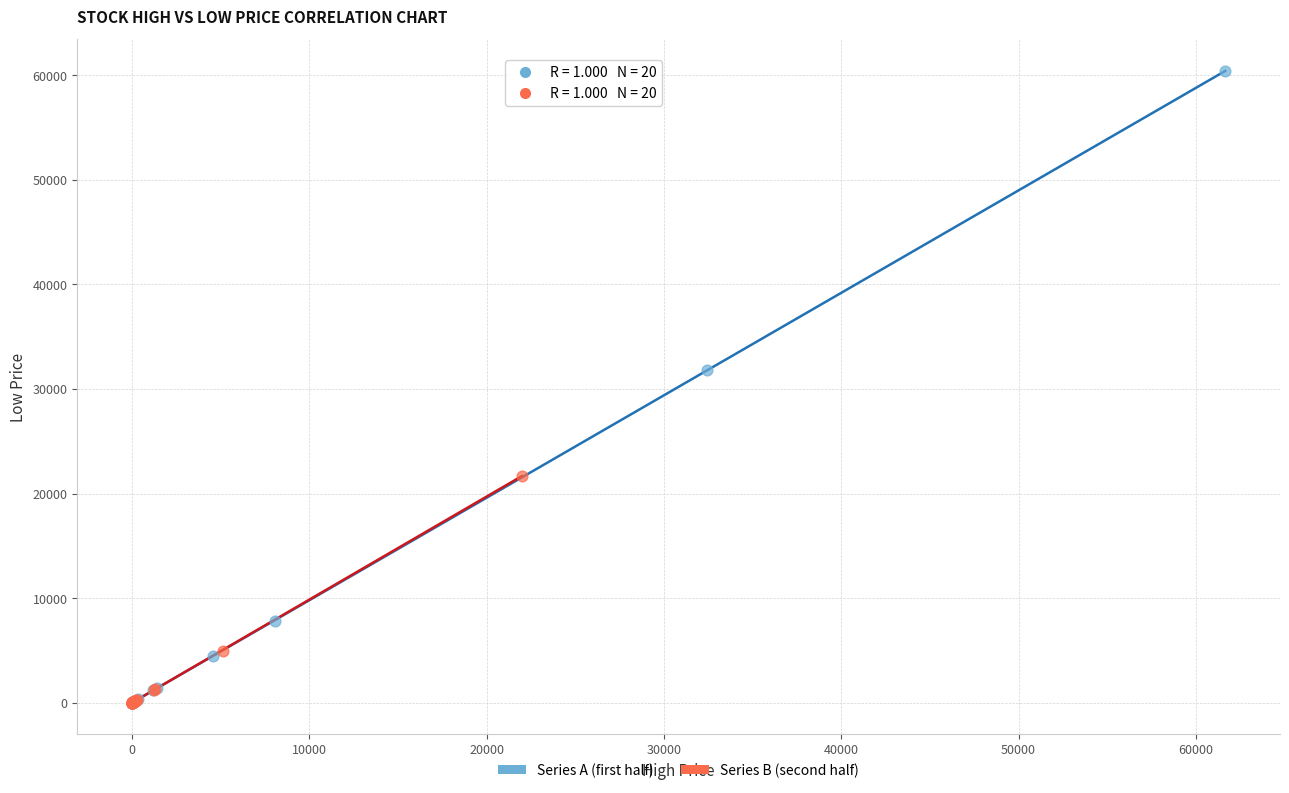

Which series has the largest Y range (max minus min)?

Series A (first half)